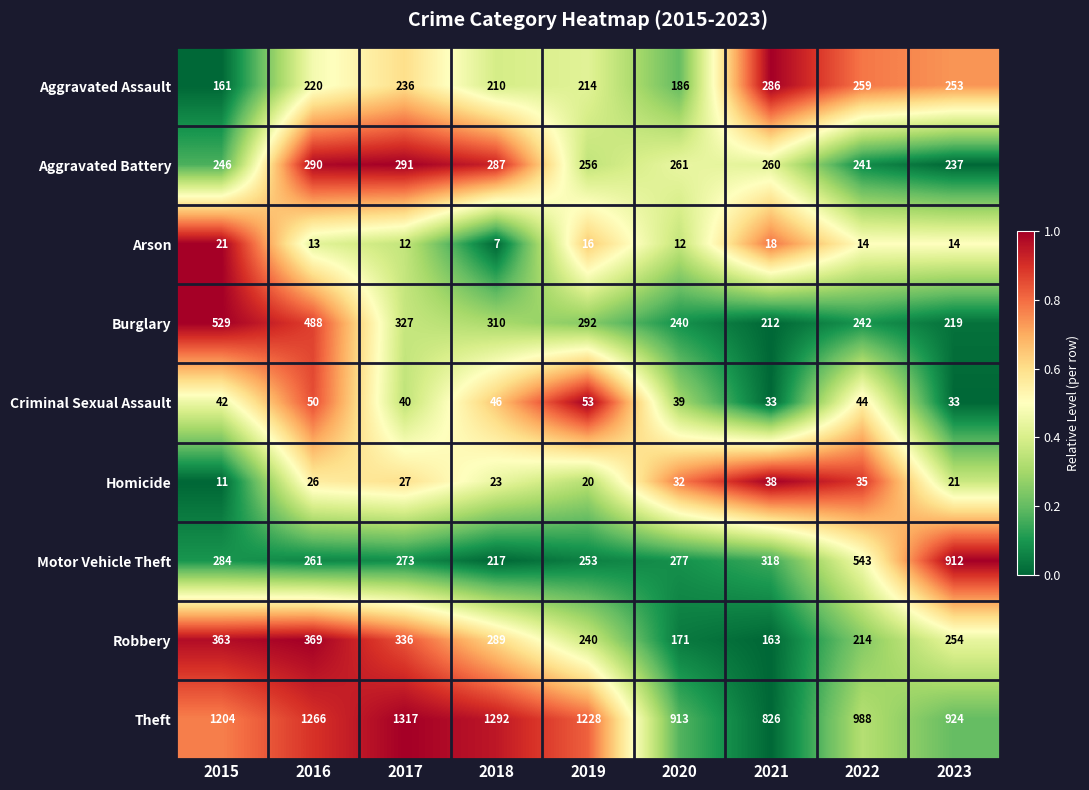

What is the maximum value shown in the chart?

1317